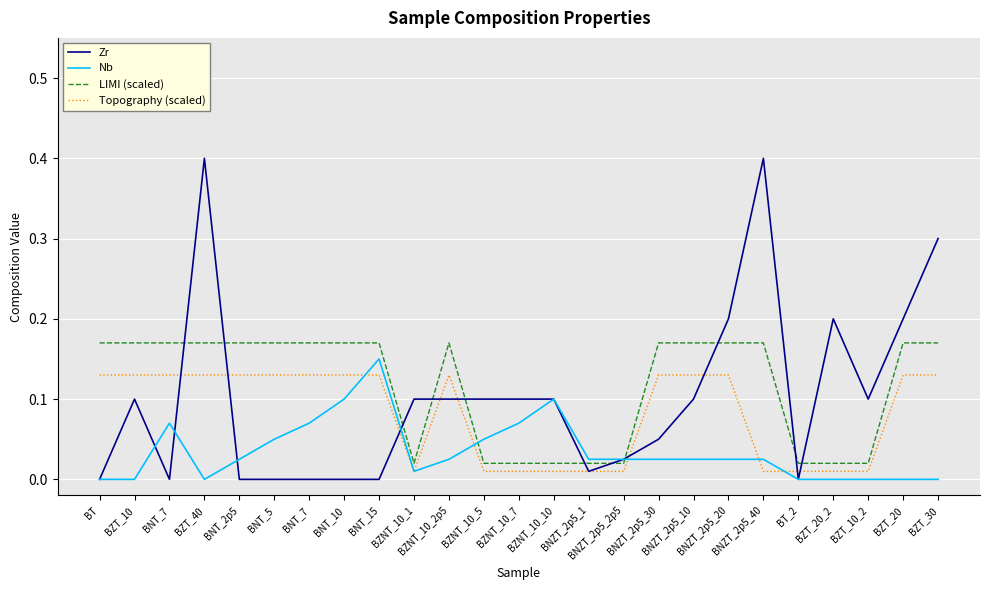

Does the chart display data point markers on the line(s)?

No